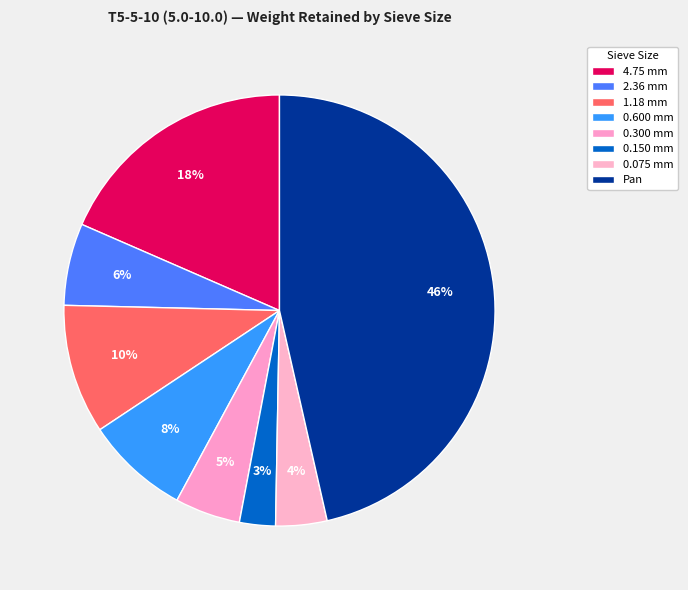

The 2.36 mm slice represents 6% of the pie. True or false?

True